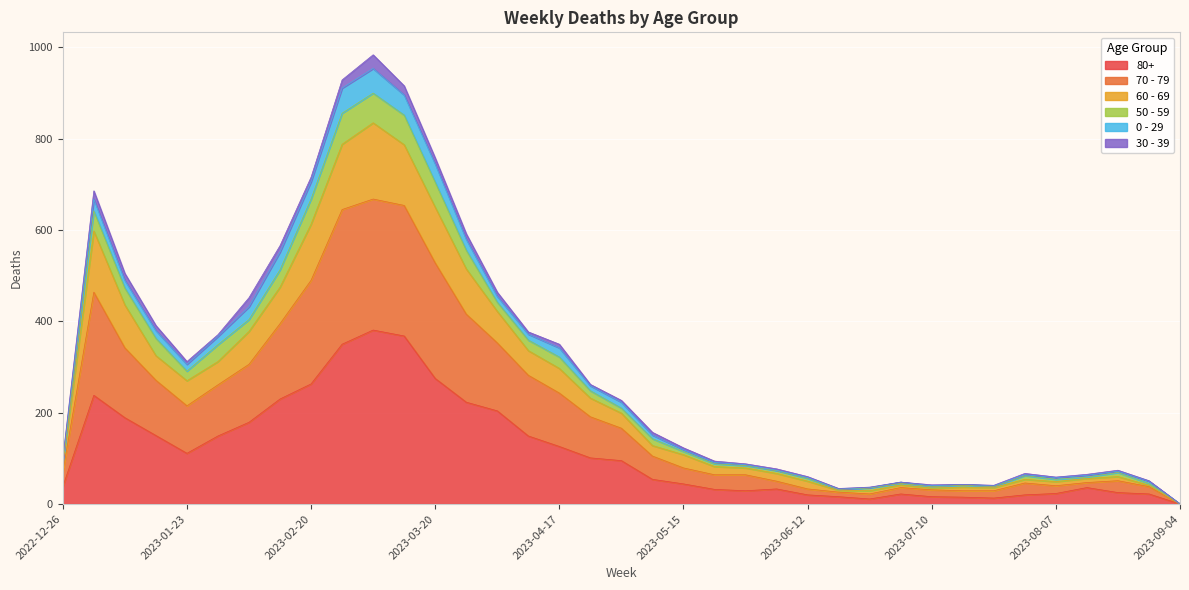

What are all the series names shown in the legend?

80+, 70 - 79, 60 - 69, 50 - 59, 0 - 29, 30 - 39